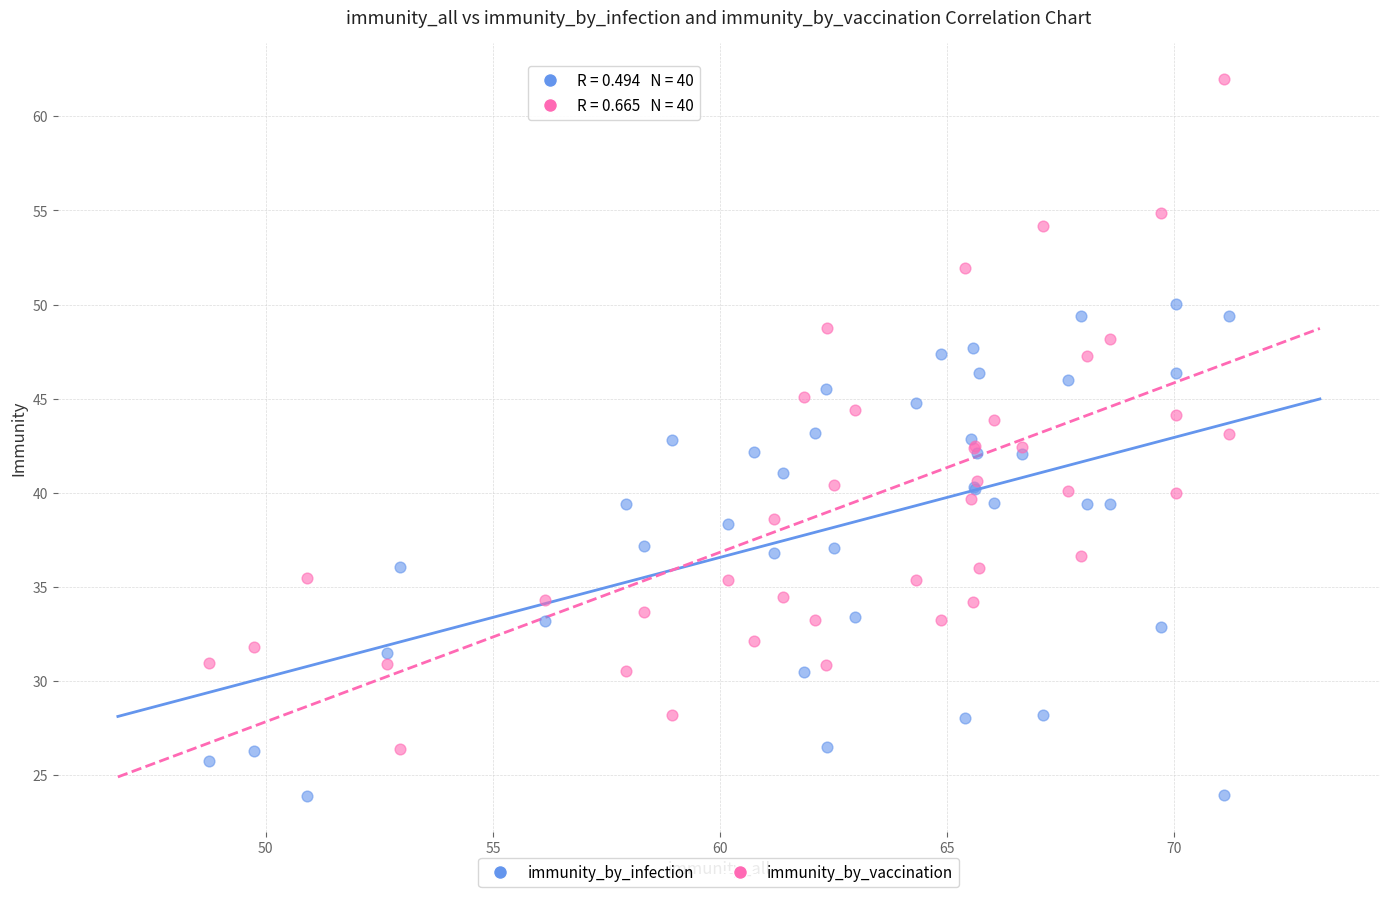

Which series reaches the minimum Y coordinate?

immunity_by_infection